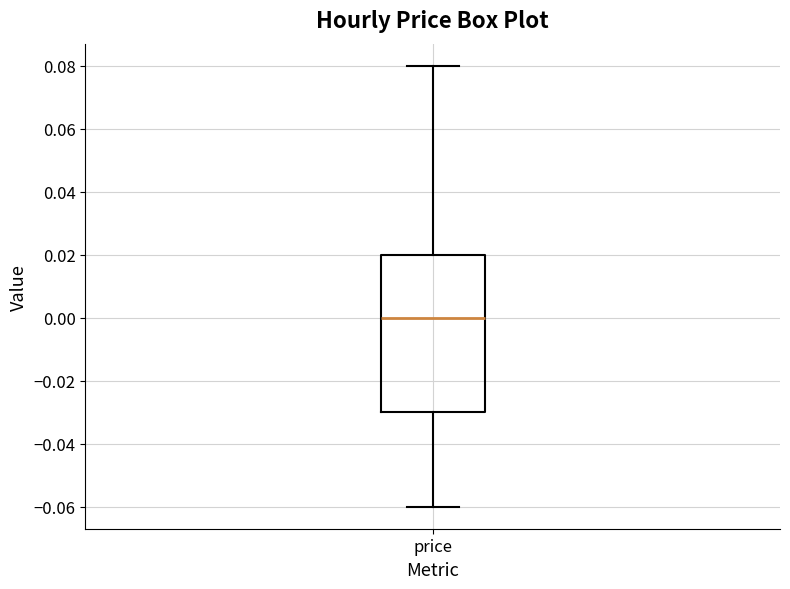

Where is the upper edge of the box for price on the y-axis? The values are not printed on the chart, so give them approximately, as read against the axis.

0.02